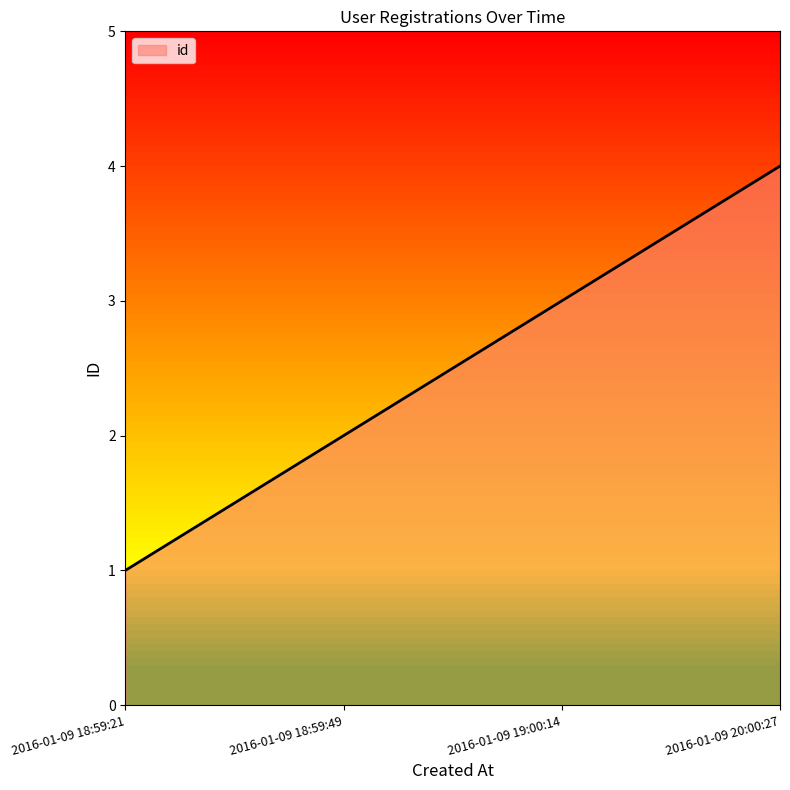

How many lines are shown in the chart?

1